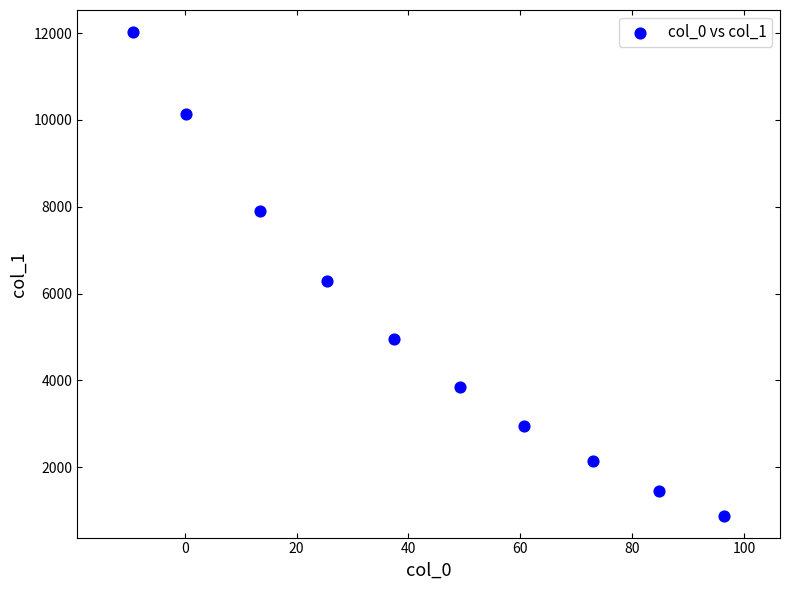

What is the range of Y values (max minus min)?

11157.3